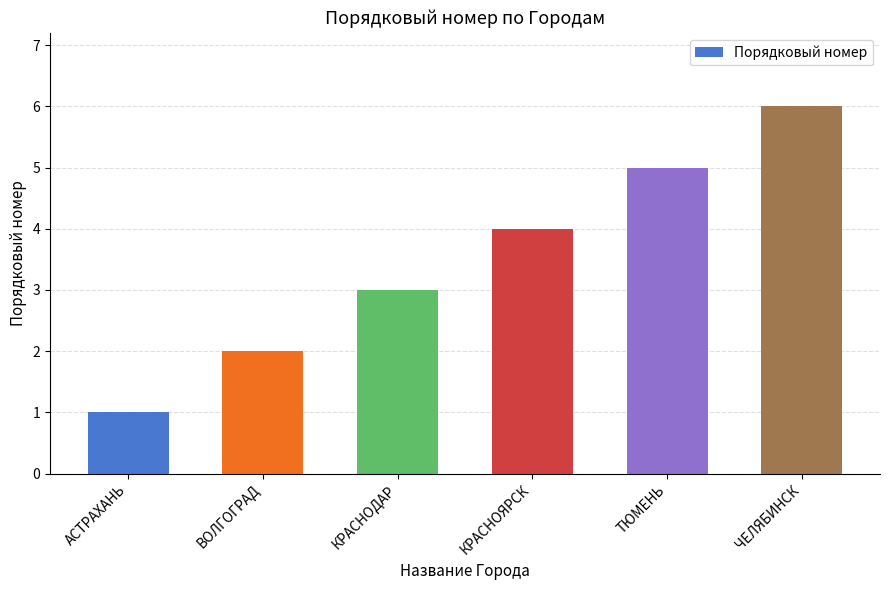

What is the value of the 2nd bar from the left?

2